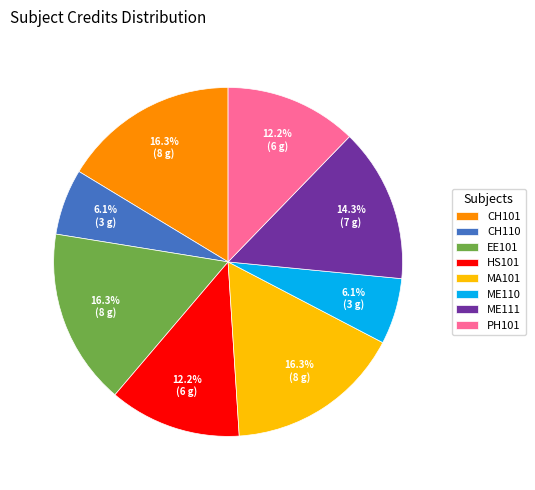

To the nearest percent, what portion does MA101 represent?

16%